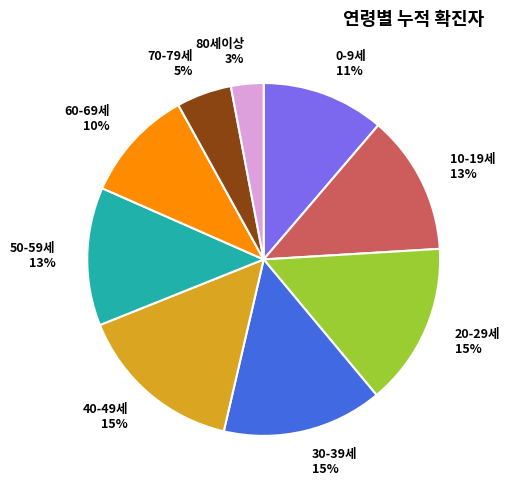

Which slice is the smallest?

80세이상